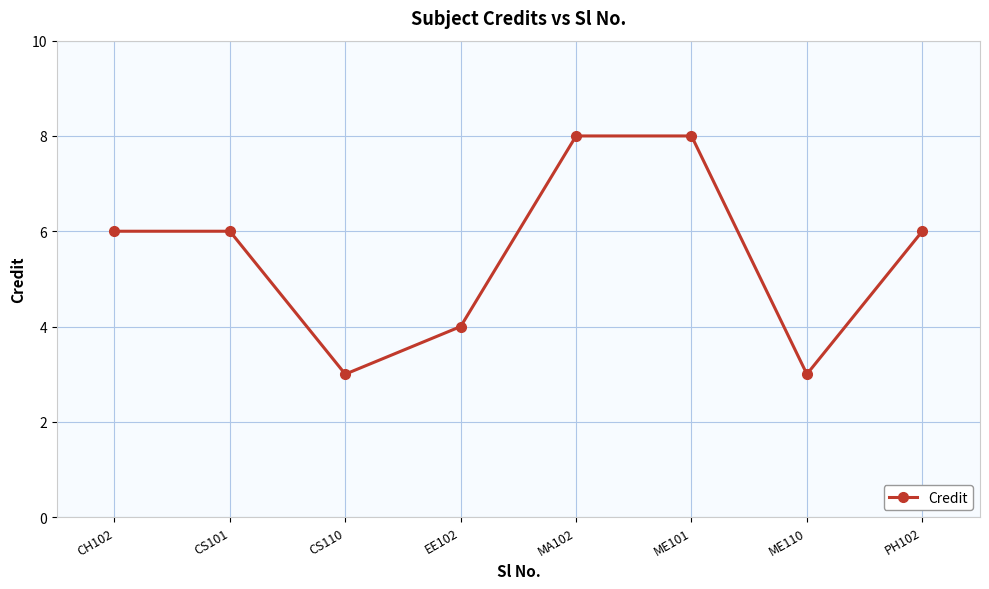

Does the chart display data point markers on the line(s)?

Yes